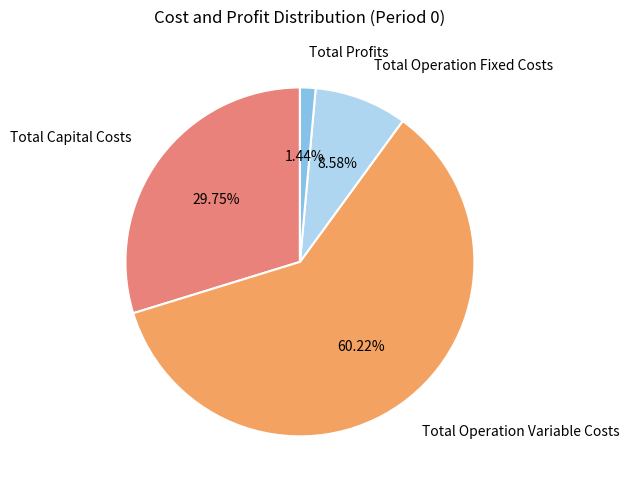

To the nearest percent, what percentage of the pie is Total Capital Costs?

30%